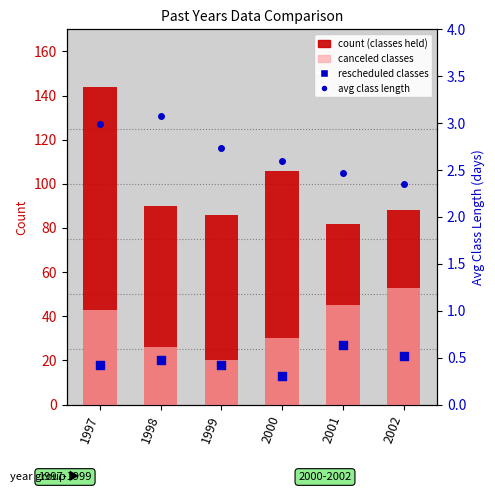

What is the total value across all series at 2002?

165.3